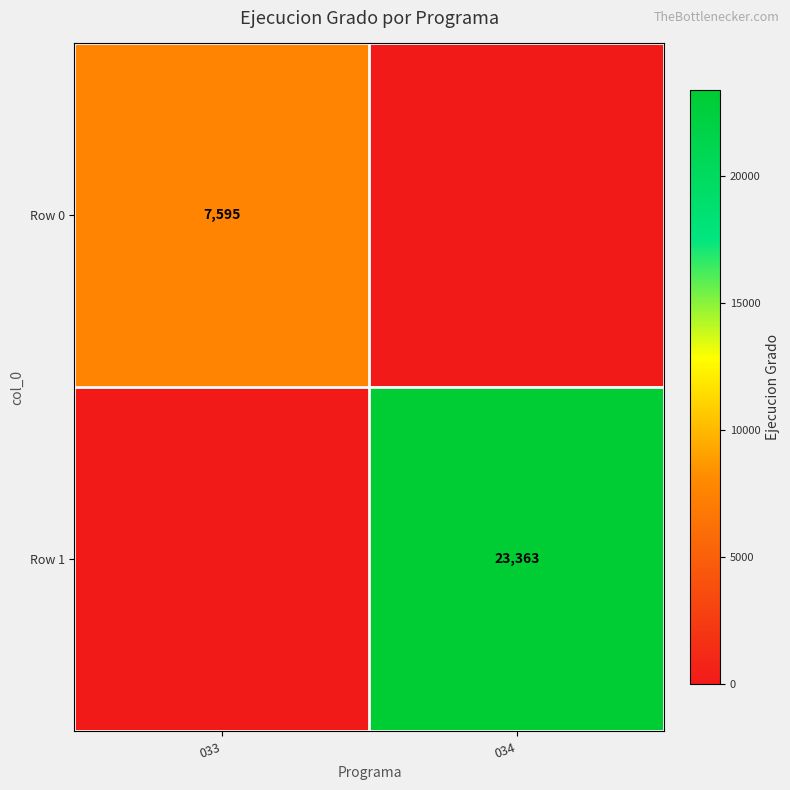

Which label corresponds to the largest value in the chart?

034